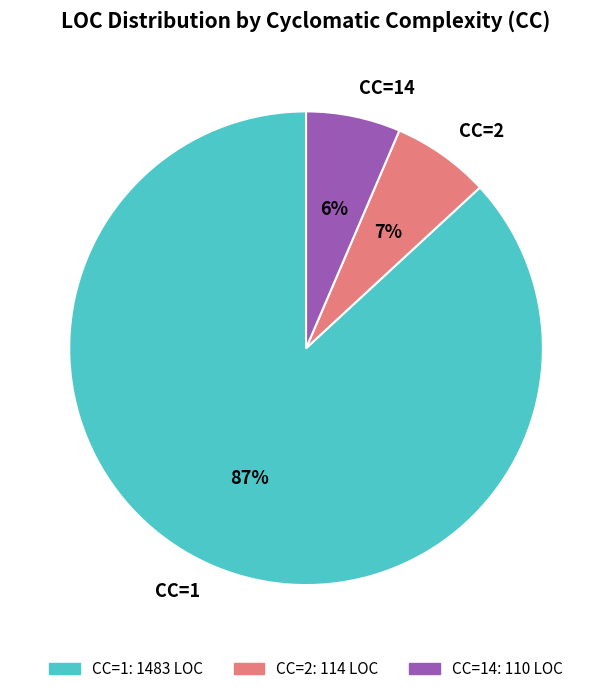

Is there any slice that represents more than half of the pie?

Yes